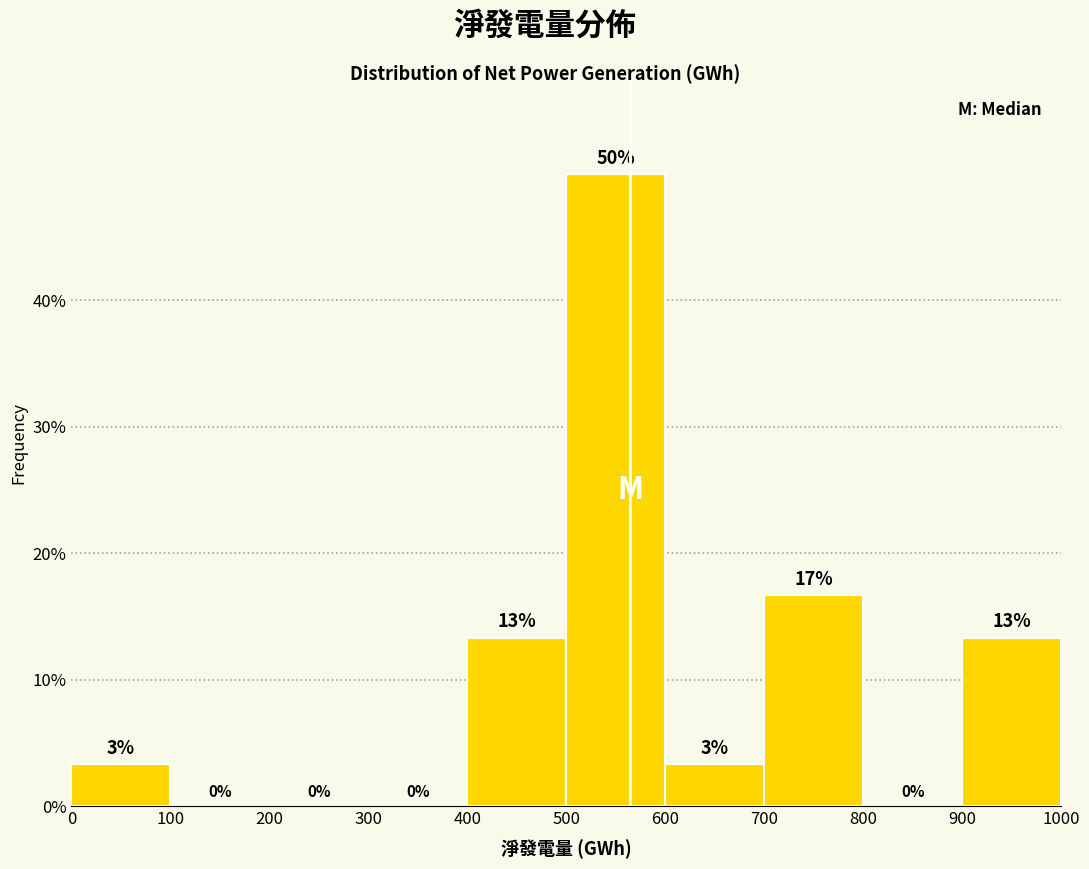

Which range on the x-axis has the tallest bar?

500 to 600